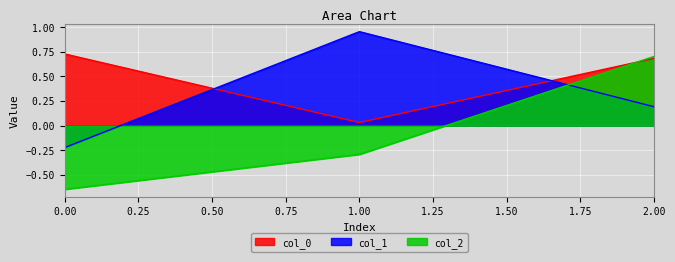

What are all the series names shown in the legend?

col_0, col_1, col_2